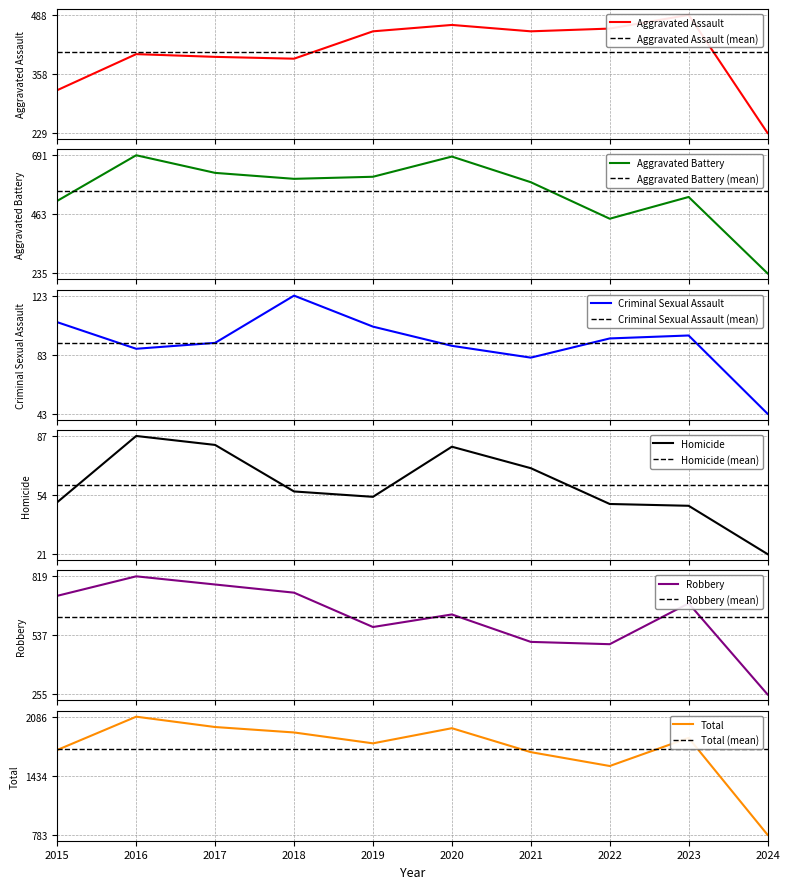

True or false: Total and Homicide intersect in this chart.

False